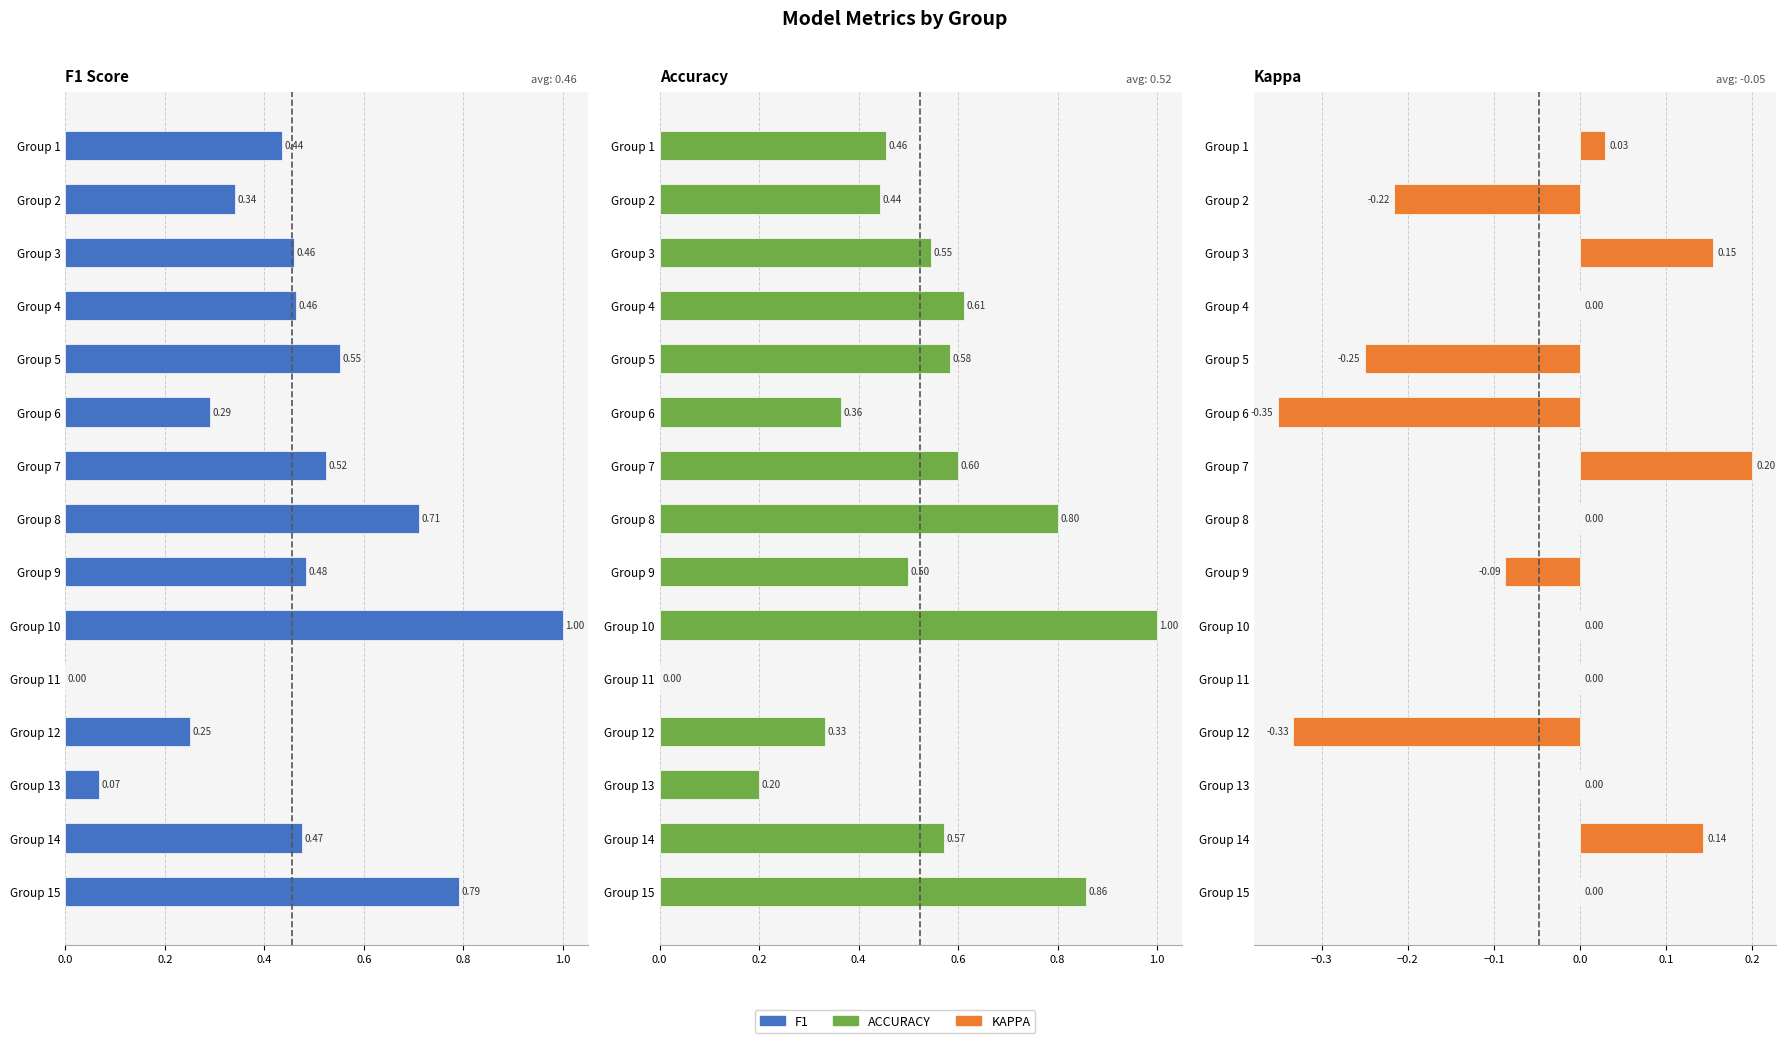

Which series has the largest range (max minus min)?

F1 Score